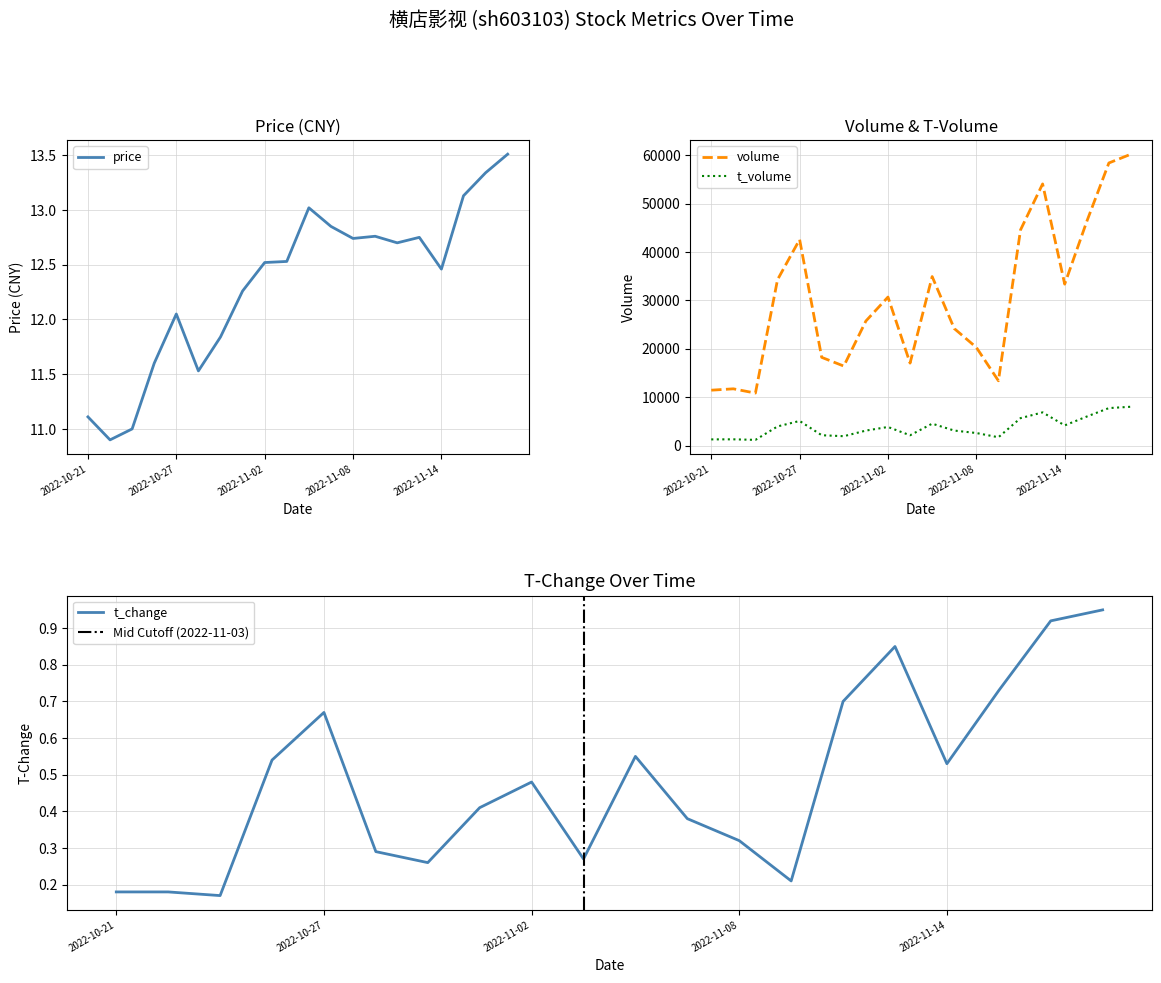

True or false: price and t_volume cross at least once.

False